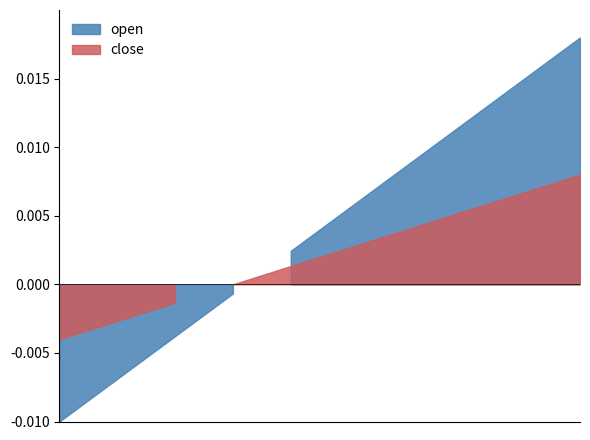

Is the value of close at 2020-02-18 greater than the value of open at 2020-02-06?

No